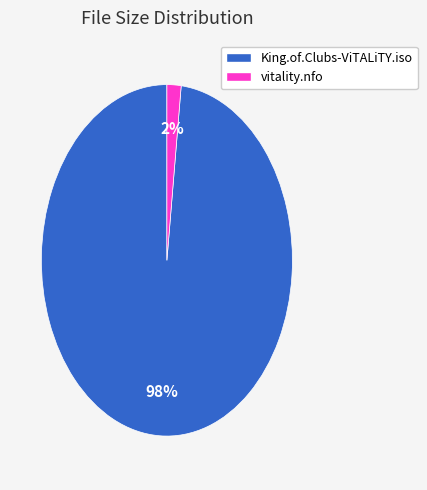

To the nearest percent, what portion does King.of.Clubs-ViTALiTY.iso represent?

98%